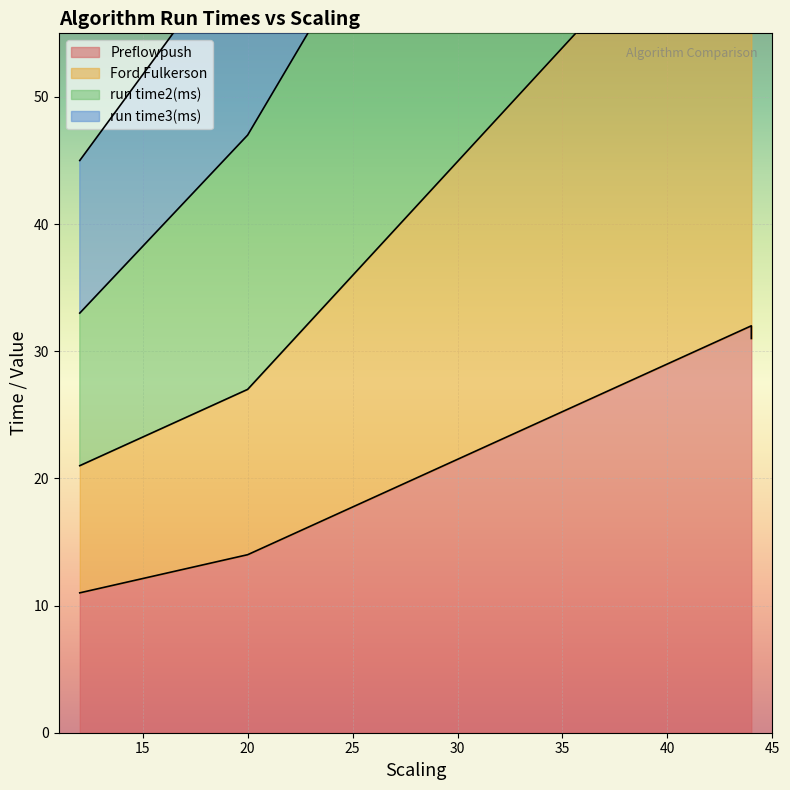

True or false: run time3(ms) and Ford Fulkerson intersect in this chart.

False